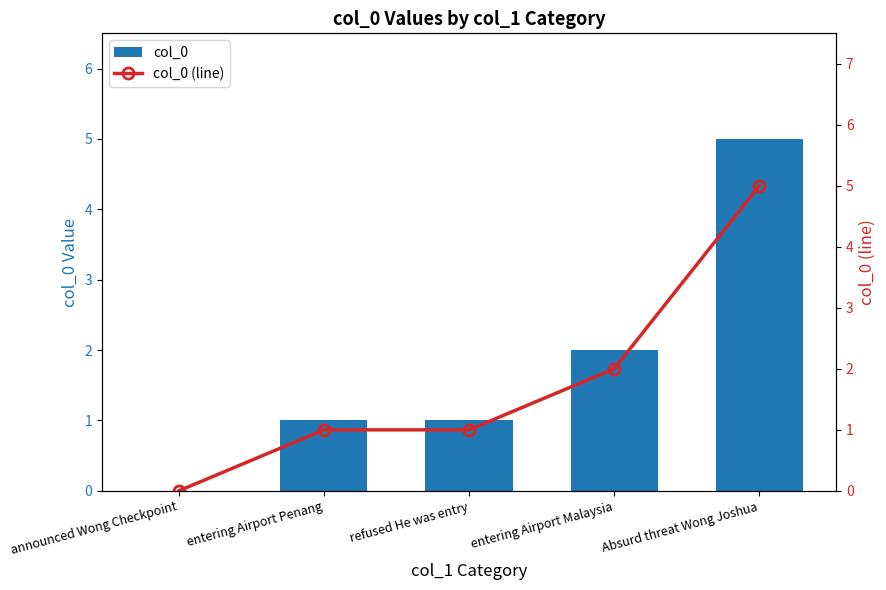

Between announced Wong Checkpoint and entering Airport Malaysia, which is larger?

entering Airport Malaysia